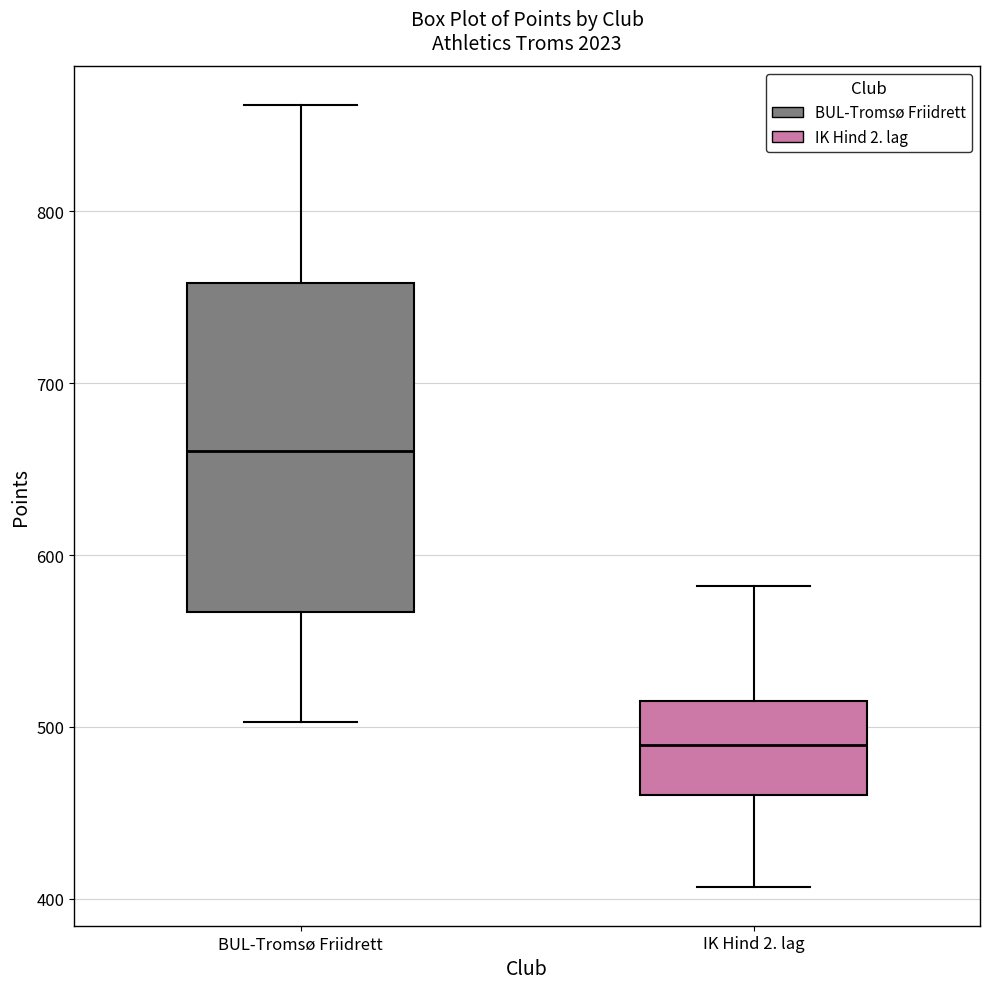

Where is the upper edge of the box for IK Hind 2. lag on the y-axis? The values are not printed on the chart, so give them approximately, as read against the axis.

520